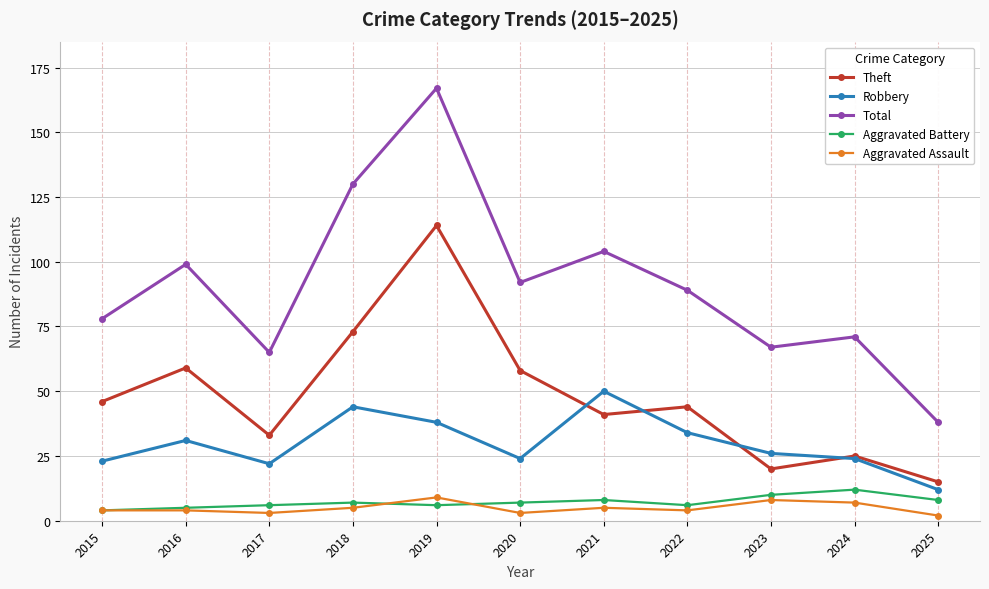

Reading right to left, transcribe all the data shown in this chart.

Theft: 15	25	20	44	41	58	114	73	33	59	46
Robbery: 12	24	26	34	50	24	38	44	22	31	23
Total: 38	71	67	89	104	92	167	130	65	99	78
Aggravated Battery: 8	12	10	6	8	7	6	7	6	5	4
Aggravated Assault: 2	7	8	4	5	3	9	5	3	4	4